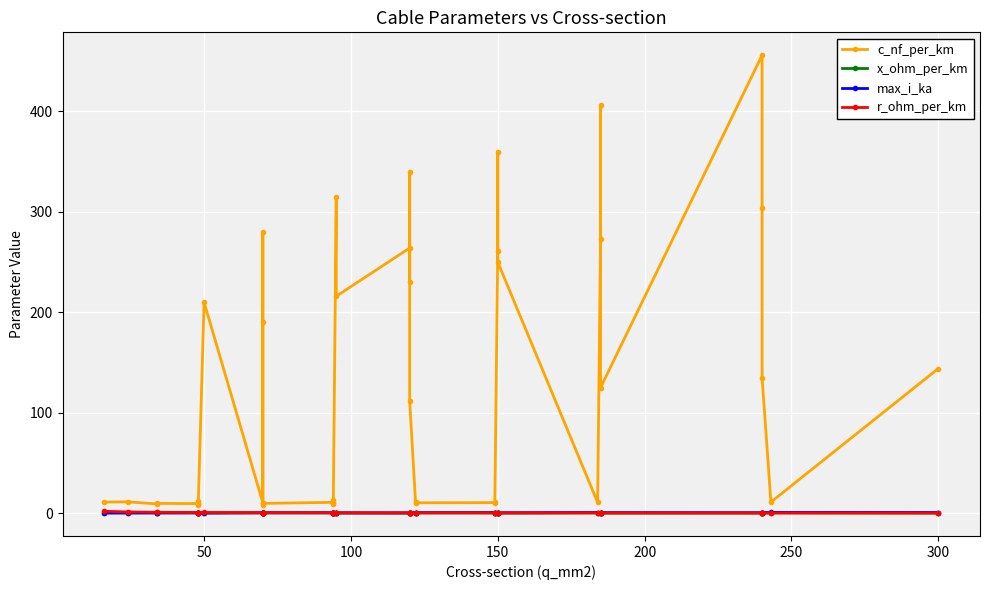

What is the sum of all max_i_ka values?

12.9